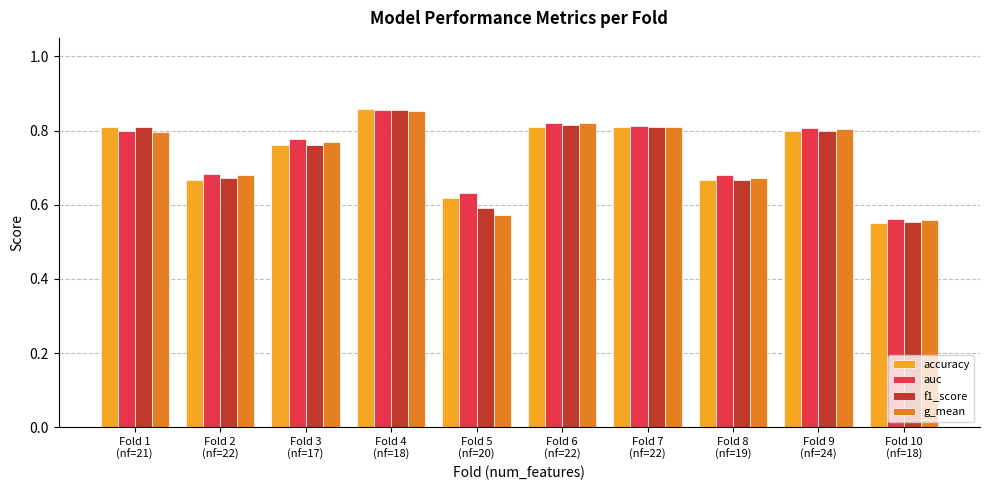

What is the difference between the maximum and minimum values in the accuracy series?

0.3